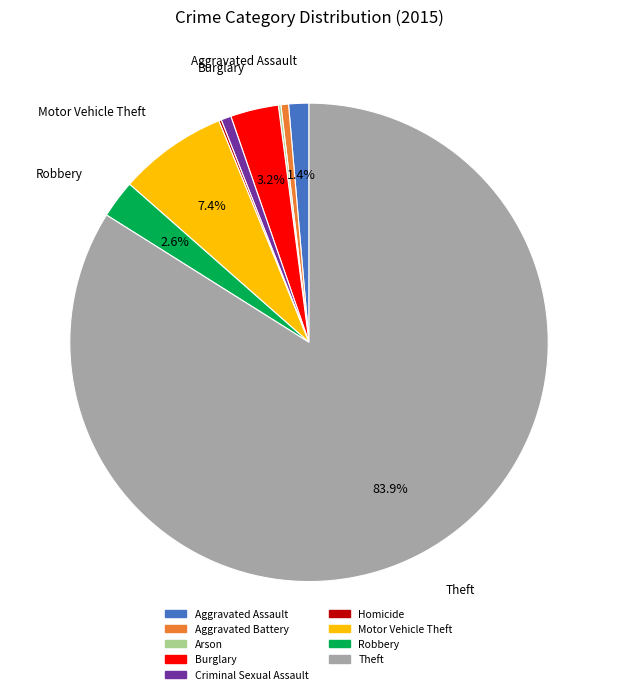

Approximately how many times larger is the value at Burglary compared to Aggravated Battery?

6.3